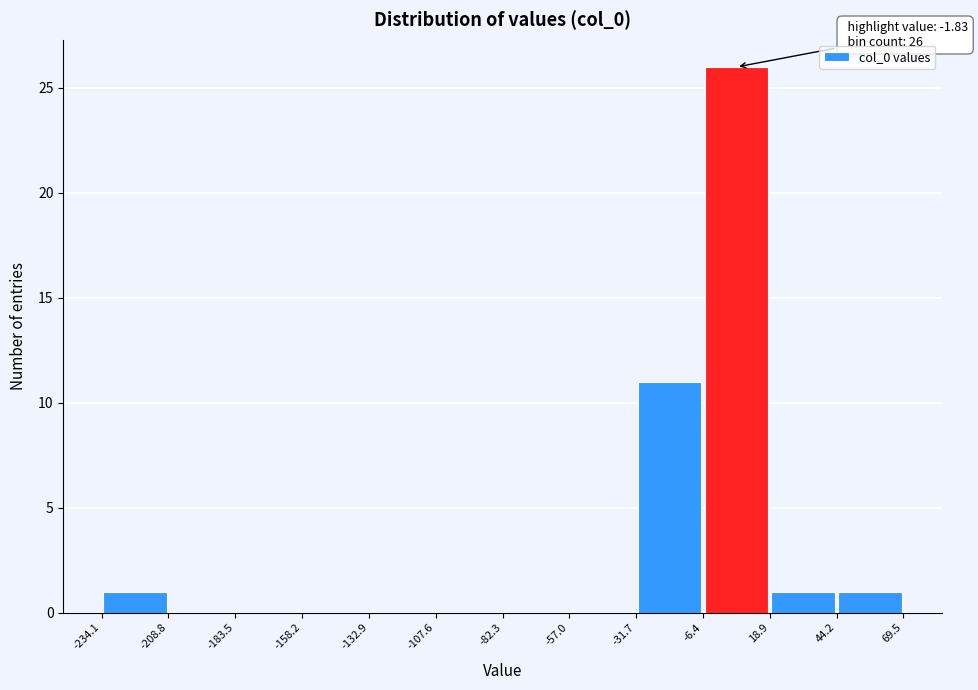

Over which range of the x-axis is the bar tallest?

-6.4 to 18.9